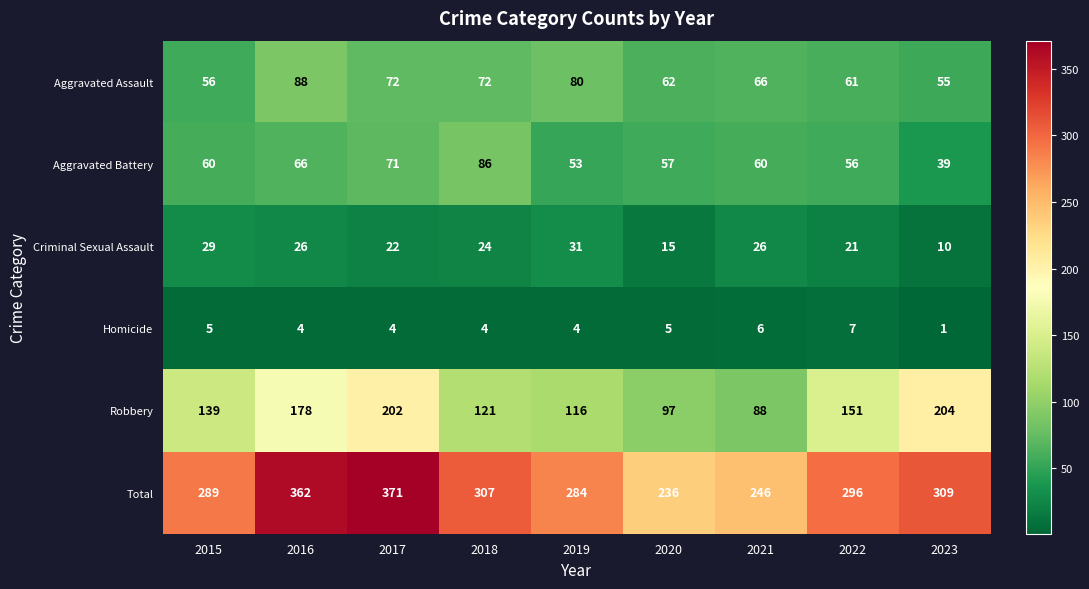

Which series changed the most between 2015 and 2019?

Aggravated Assault